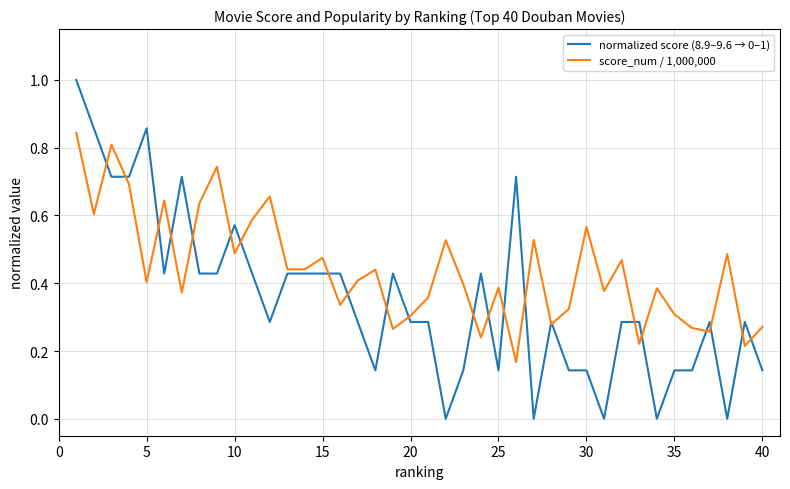

Which series has the largest total across all categories?

score_num / 1,000,000